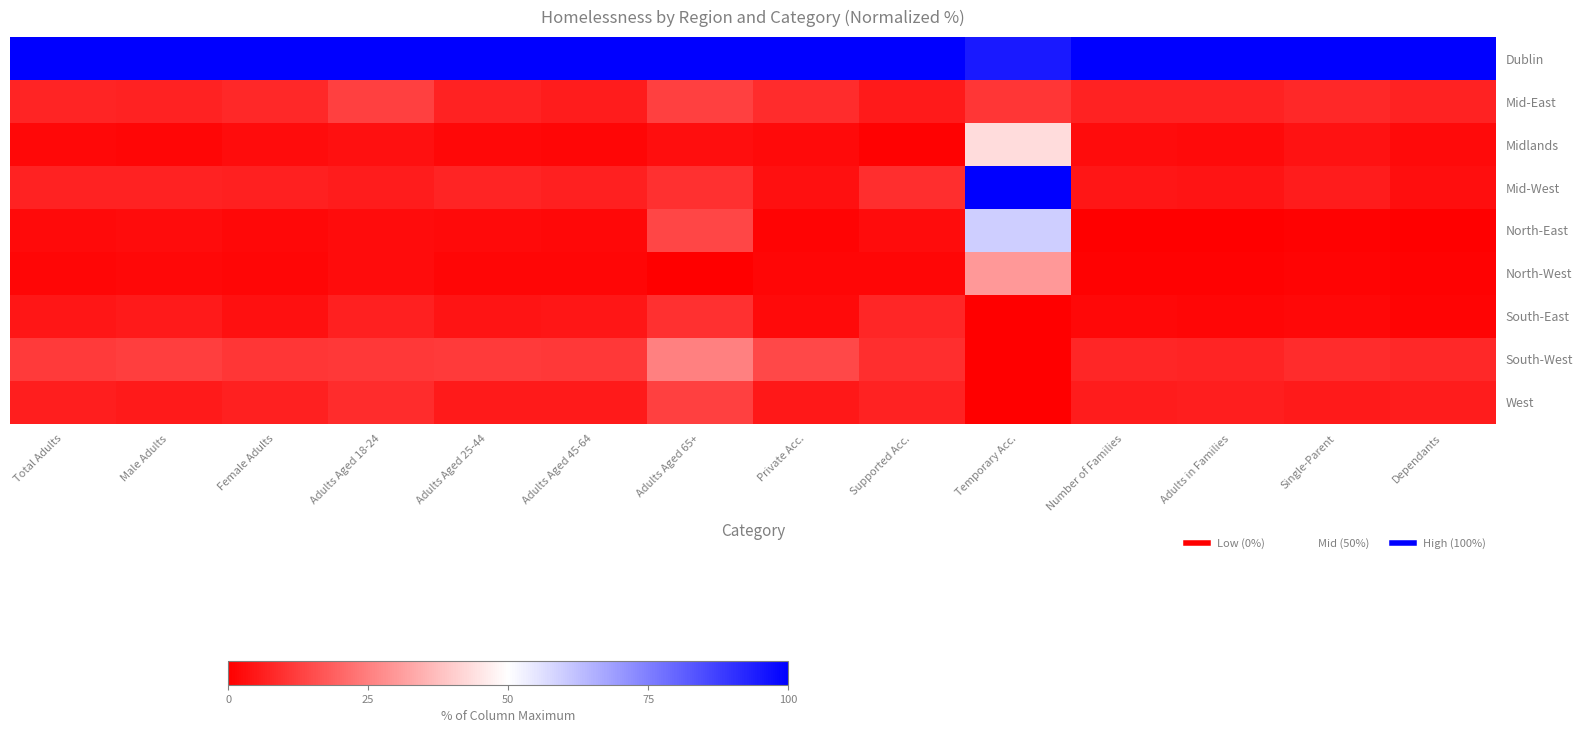

List the series in order of their peak value, lowest first.

South-East, West, Mid-East, South-West, North-West, Midlands, North-East, Dublin, Mid-West